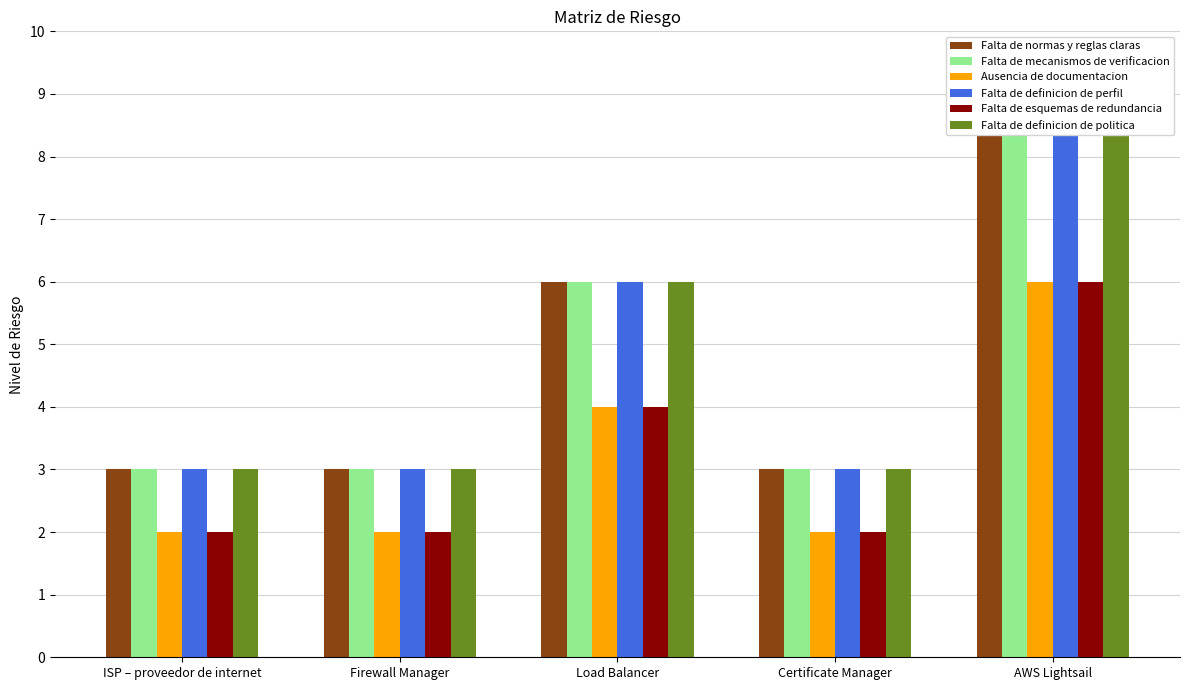

What is the total value across all series at AWS Lightsail?

48